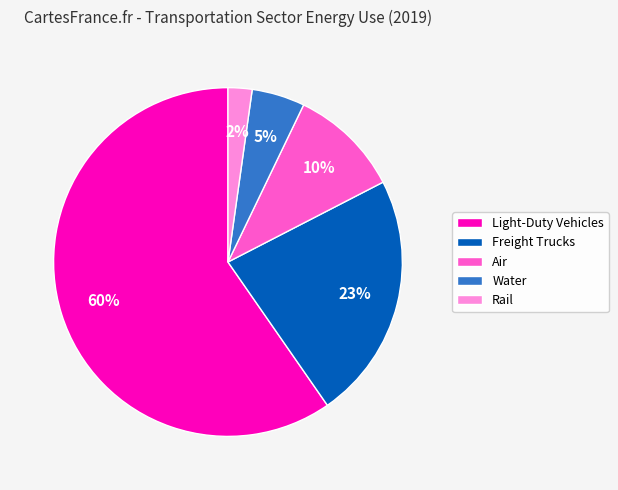

To the nearest percent, what portion does Rail represent?

2%